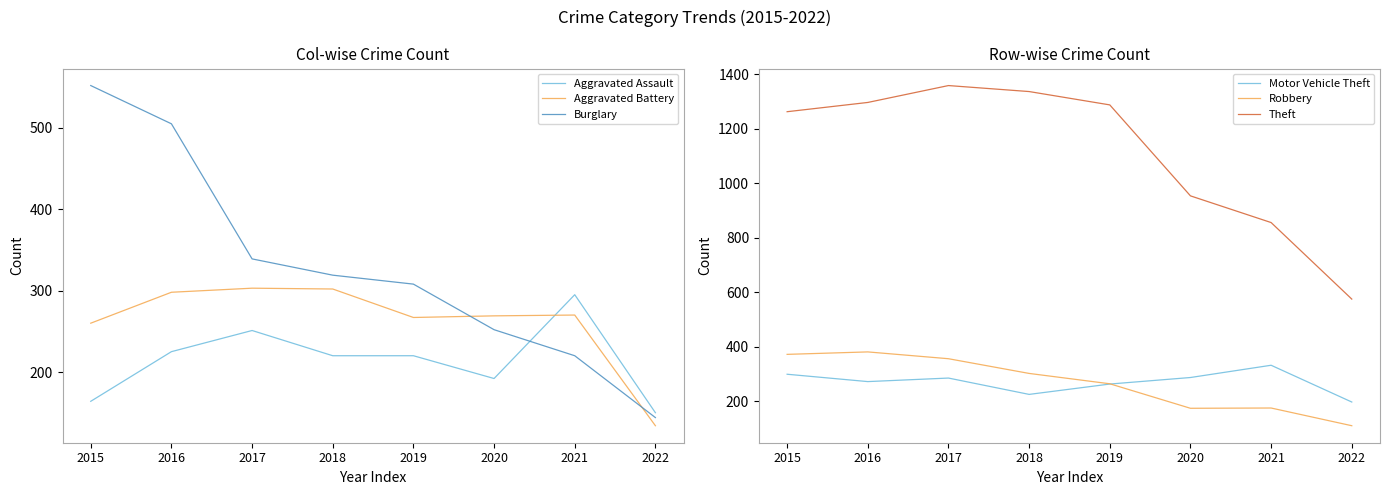

What is the average value of the Robbery series?

267